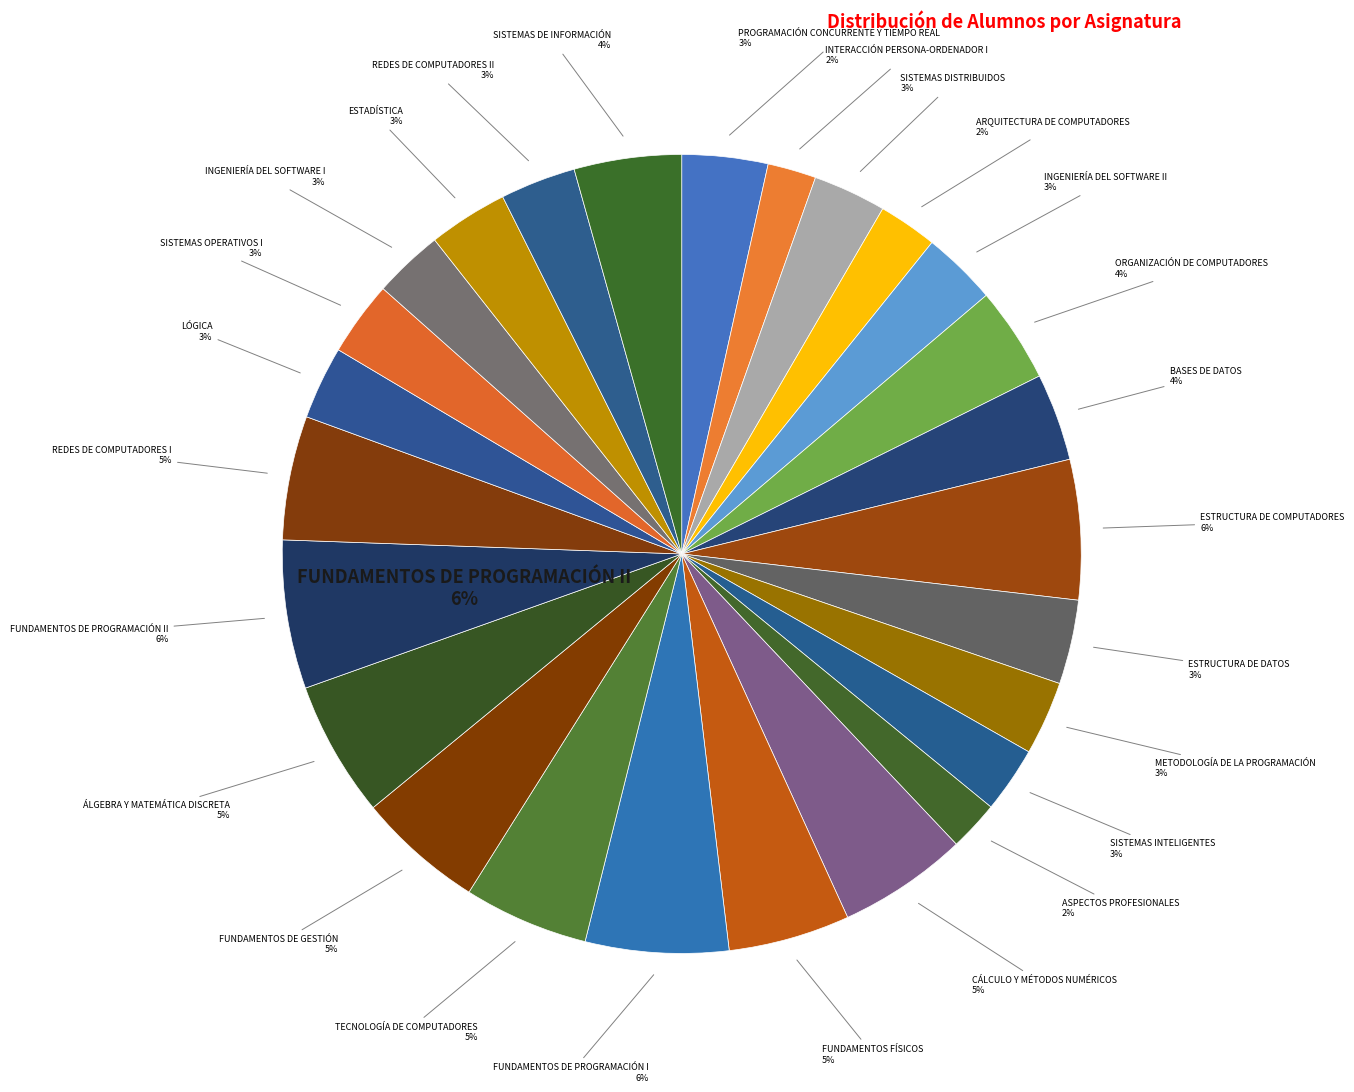

What portion of the pie excludes SISTEMAS INTELIGENTES?

97.3%